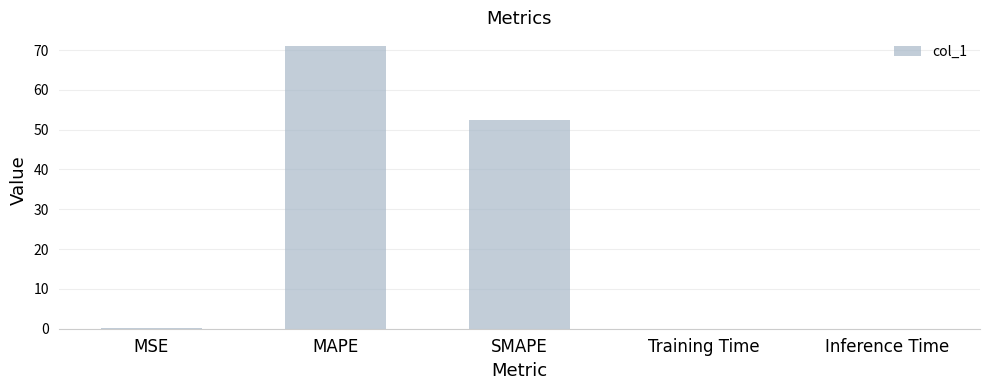

At which category does the chart reach its peak across all series?

MAPE